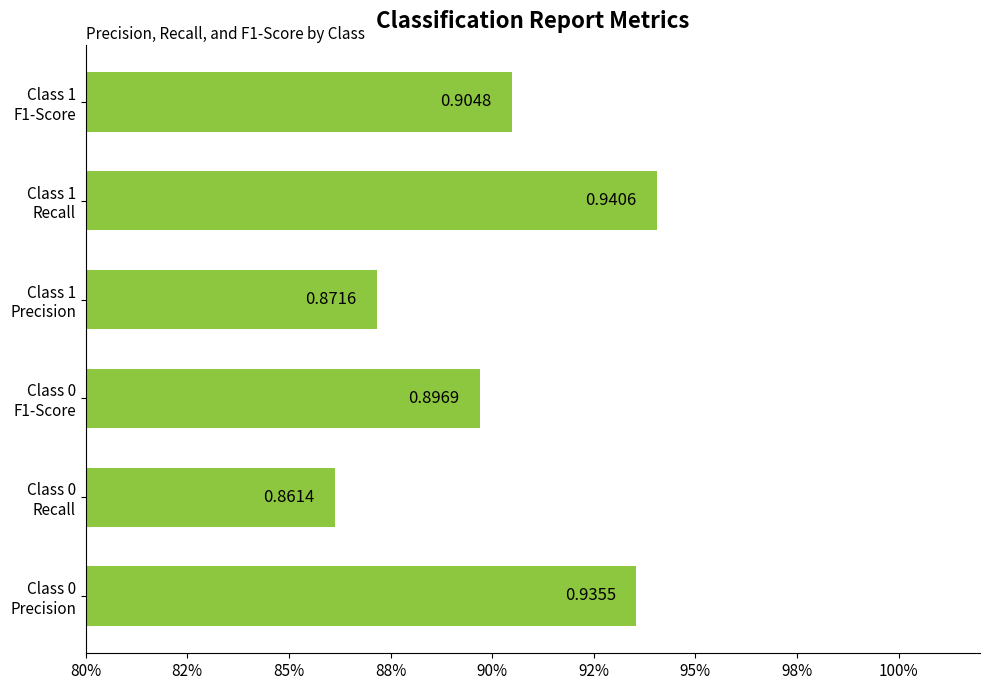

Which label corresponds to the largest value in the chart?

Class 1
Recall